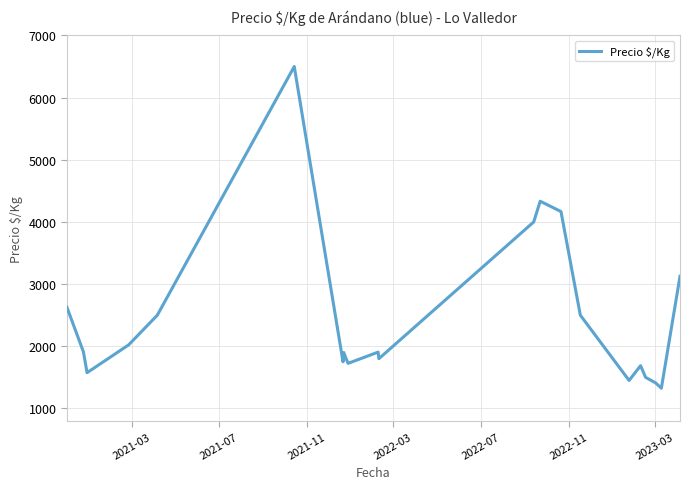

What is the difference between the maximum and minimum values?

5175